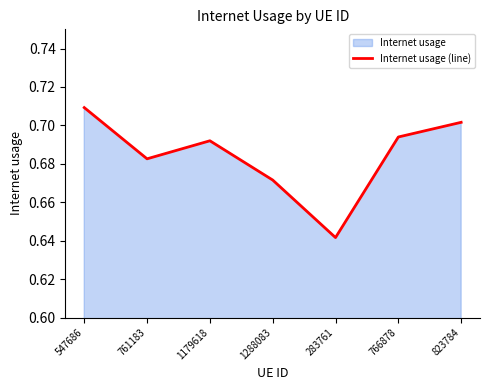

Rank the categories by value from lowest to highest.

283761, 1288083, 761183, 1179618, 766878, 823784, 547686